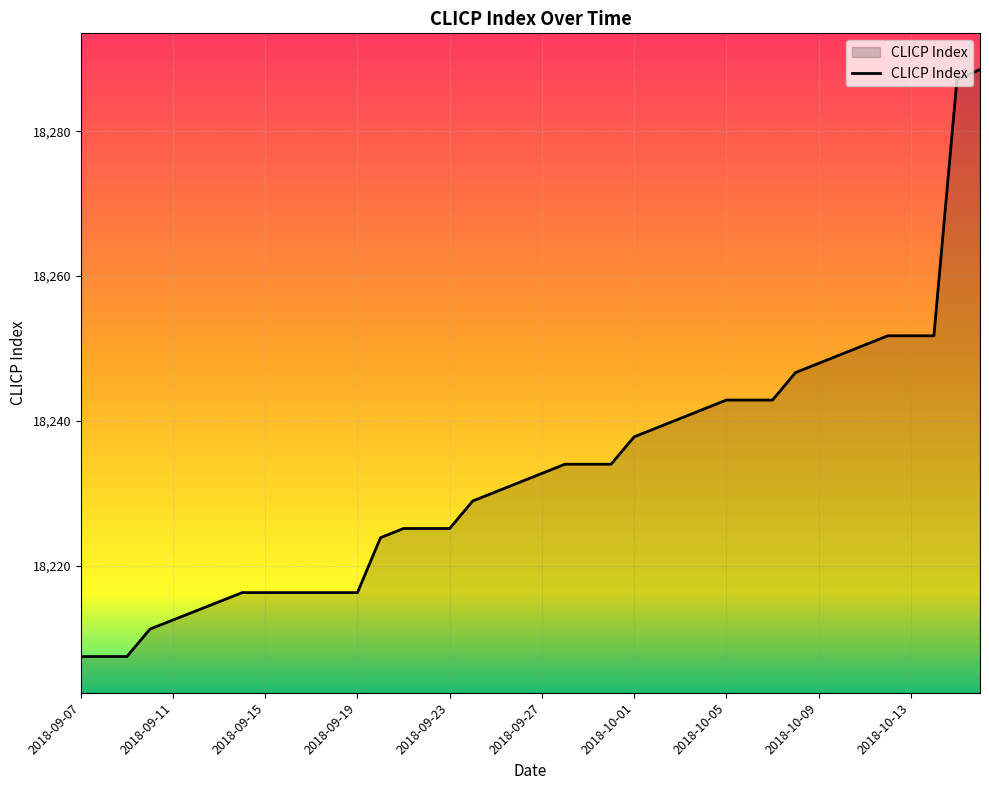

How many lines are shown in the chart?

1